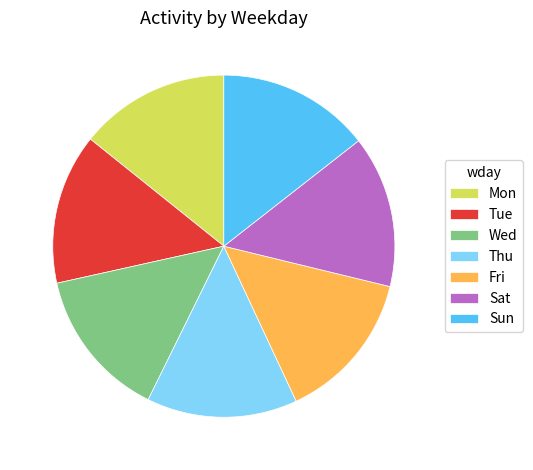

True or false: Tue accounts for 23% of the total.

False